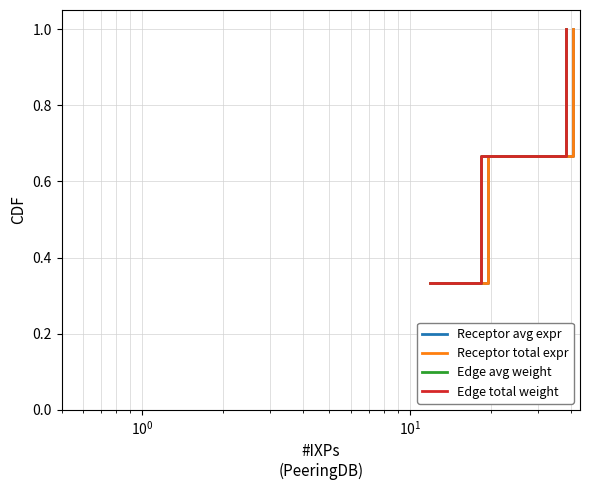

Is this an area chart (filled region under the line)?

No